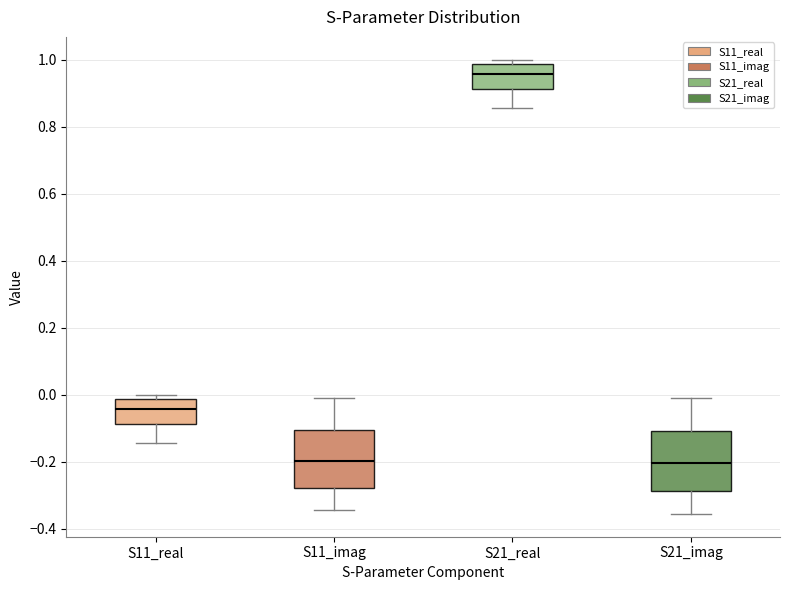

Where does the upper whisker of the box for S11_imag end on the y-axis? The values are not printed on the chart, so give them approximately, as read against the axis.

-0.02